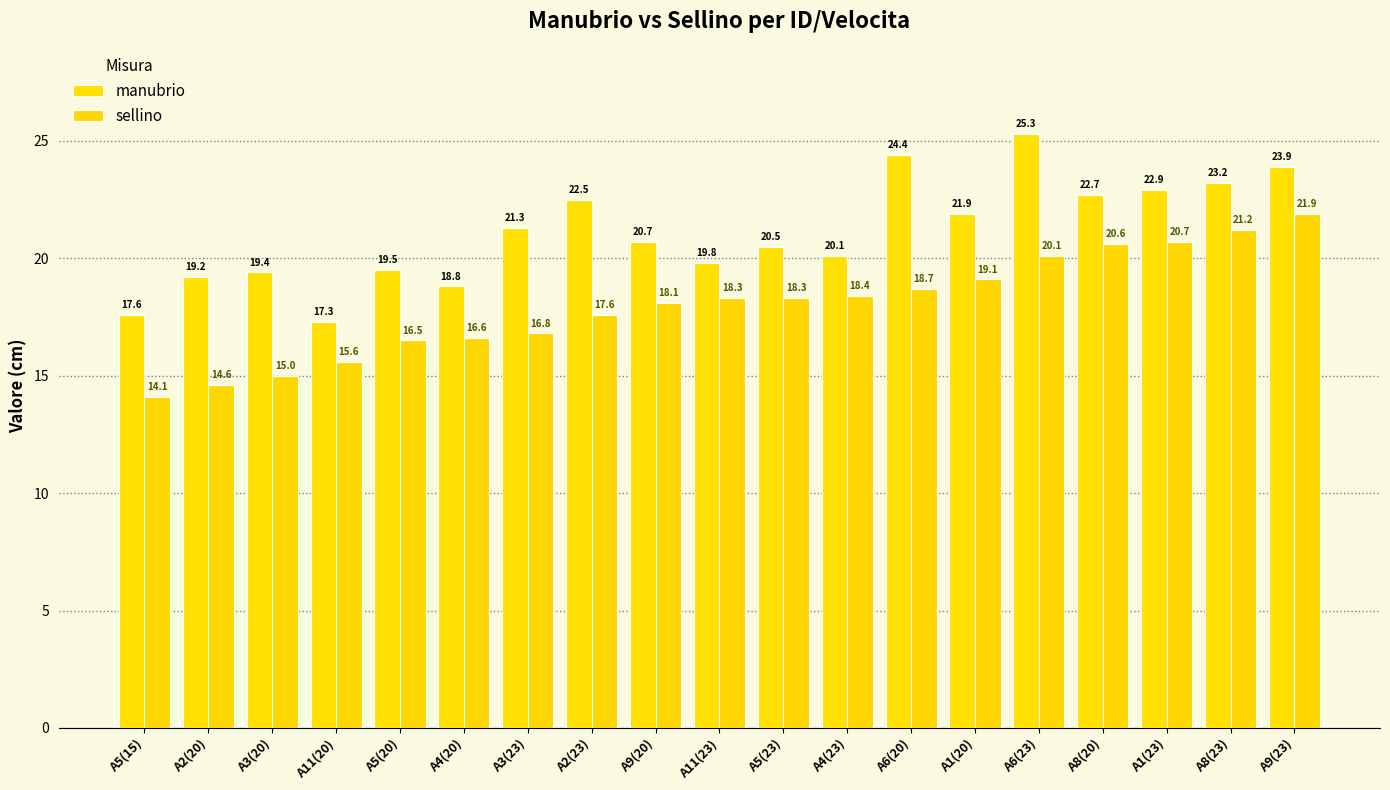

The manubrio series shows 24.4 at A6(20). True or false?

True